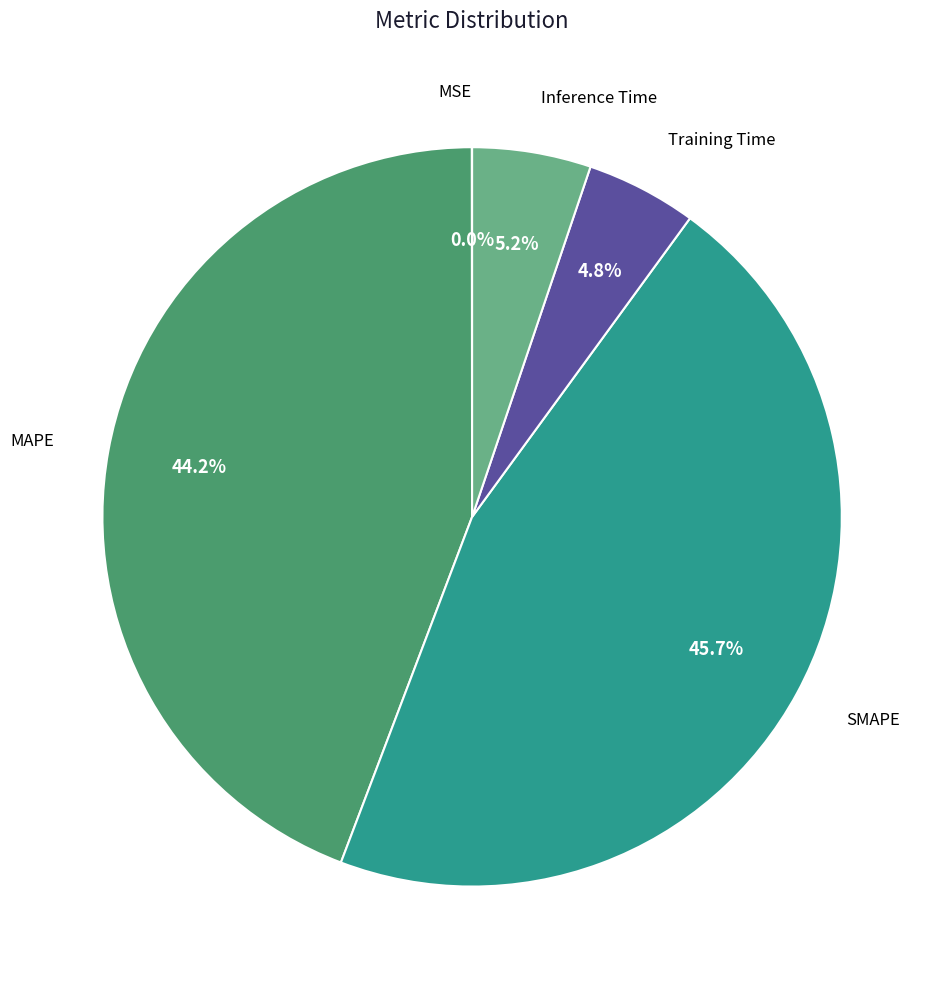

Is there a majority slice in this chart?

No